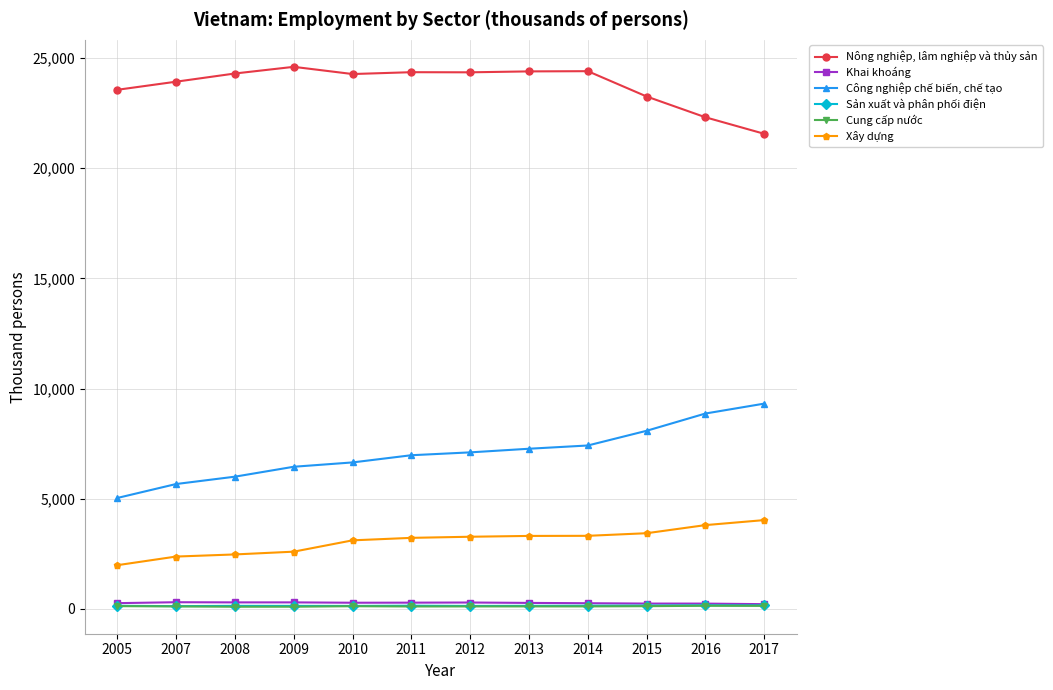

True or false: Khai khoáng and Xây dựng intersect in this chart.

False